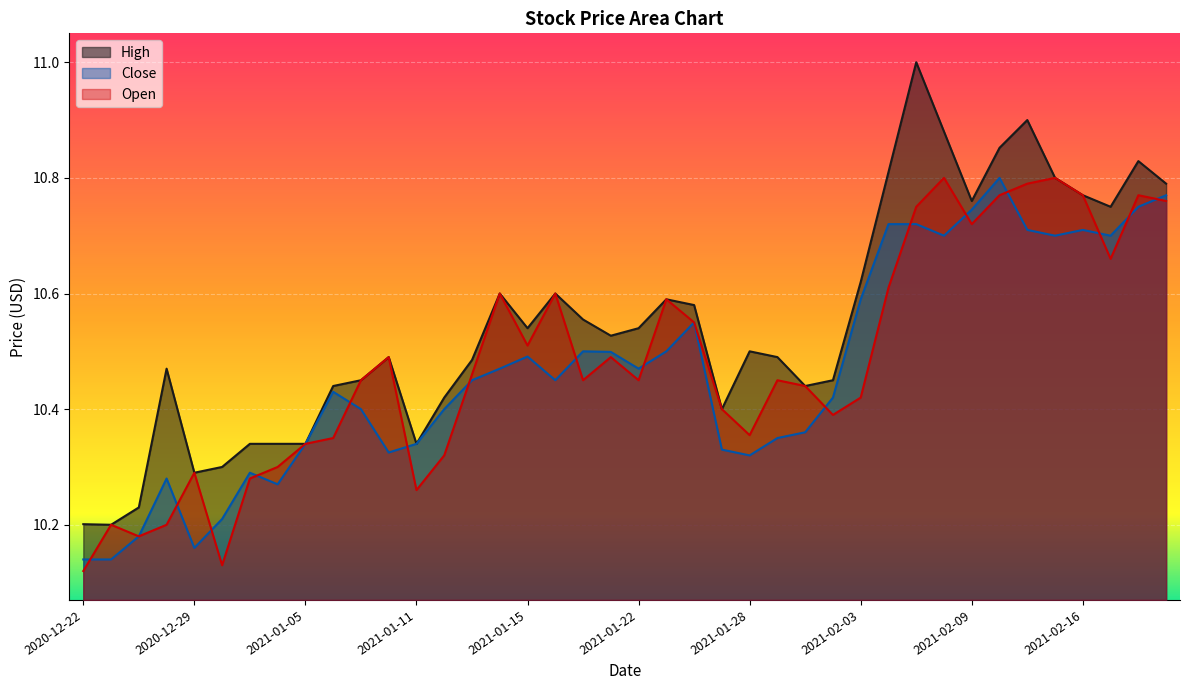

What is the difference between the highest and lowest values at 2021-02-12?

0.1